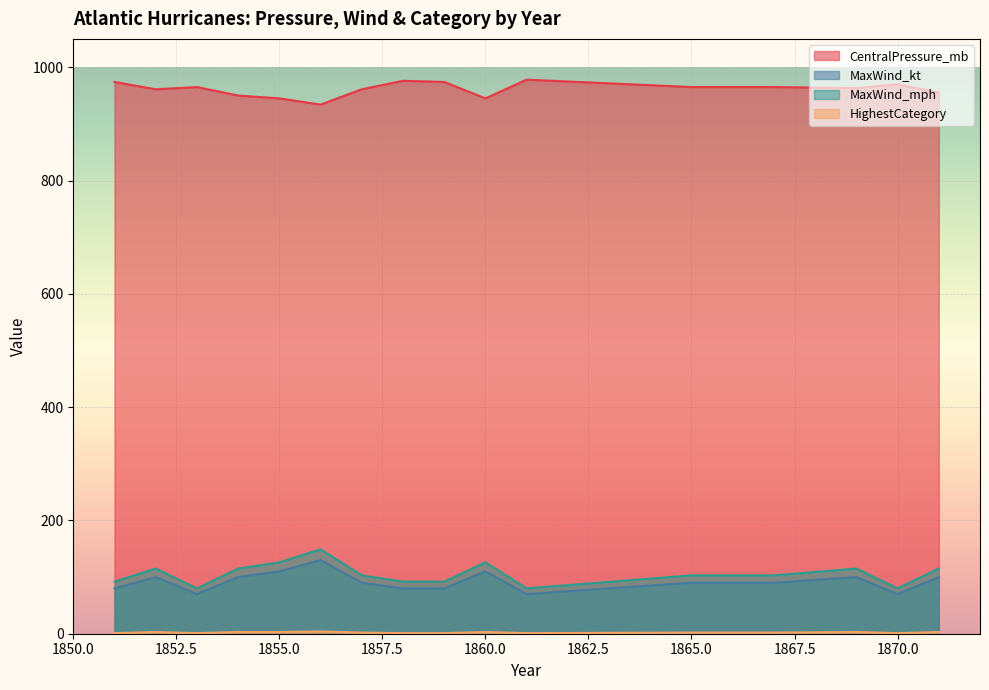

Reading left to right, transcribe all the data shown in this chart.

CentralPressure_mb: 1851=974	1852=961	1853=965	1854=950	1855=945	1856=934	1857=961	1858=976	1859=974	1860=945	1861=978	1865=965	1866=965	1867=965	1869=963	1870=970	1871=955
MaxWind_kt: 1851=80	1852=100	1853=70	1854=100	1855=110	1856=130	1857=90	1858=80	1859=80	1860=110	1861=70	1865=90	1866=90	1867=90	1869=100	1870=70	1871=100
MaxWind_mph: 1851=92	1852=115	1853=80	1854=115	1855=126	1856=149	1857=103	1858=92	1859=92	1860=126	1861=80	1865=103	1866=103	1867=103	1869=115	1870=80	1871=115
HighestCategory: 1851=1	1852=3	1853=1	1854=3	1855=3	1856=4	1857=2	1858=1	1859=1	1860=3	1861=1	1865=2	1866=2	1867=2	1869=3	1870=1	1871=3